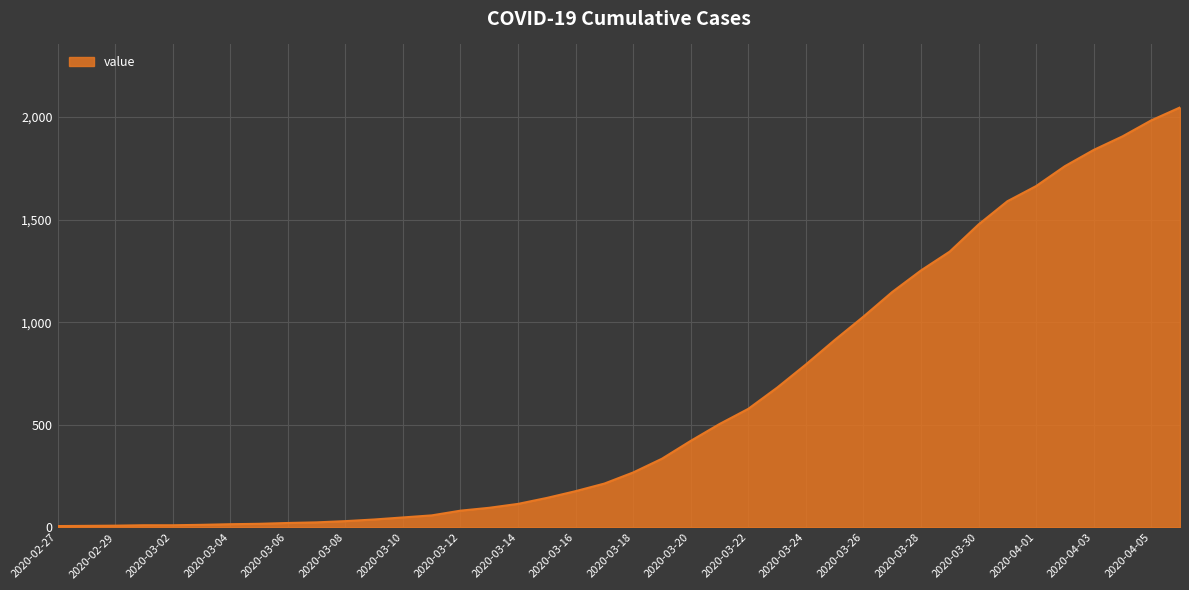

What is the greatest value displayed?

2046